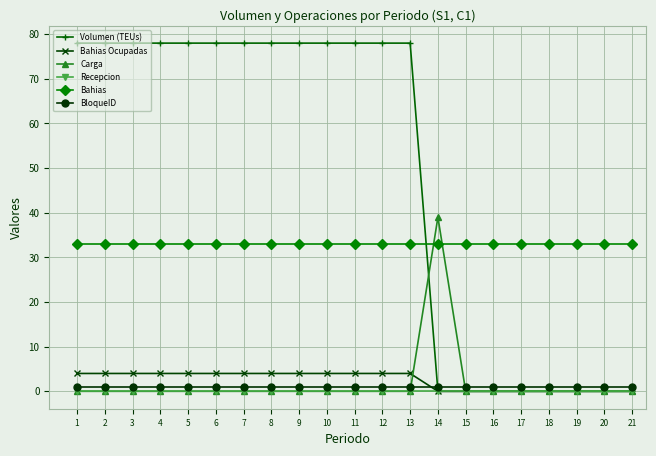

Where do BloqueID and Carga first cross each other?

13 and 14